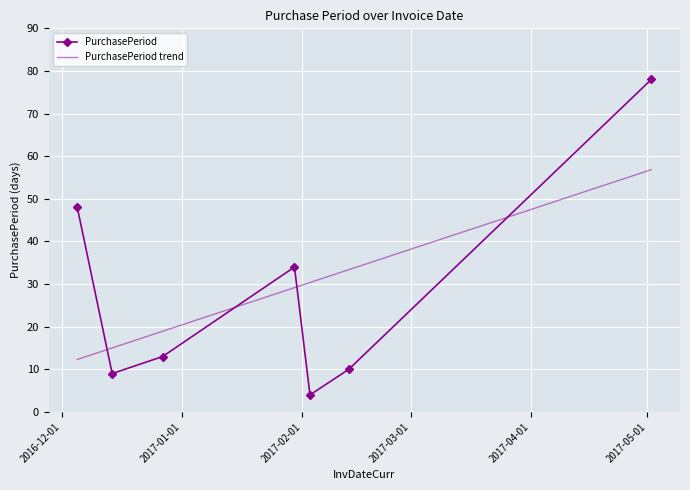

How many times do PurchasePeriod trend and PurchasePeriod cross each other?

4